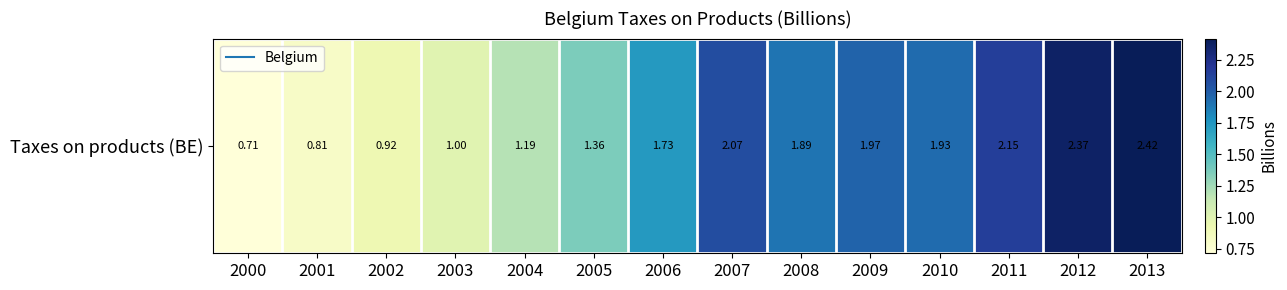

How many data points are above 1?

10